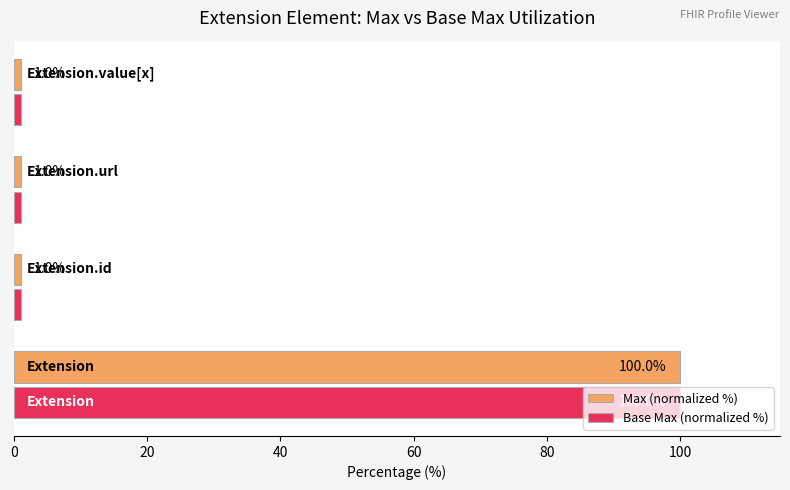

What is the maximum value for Base Max (normalized %)?

100